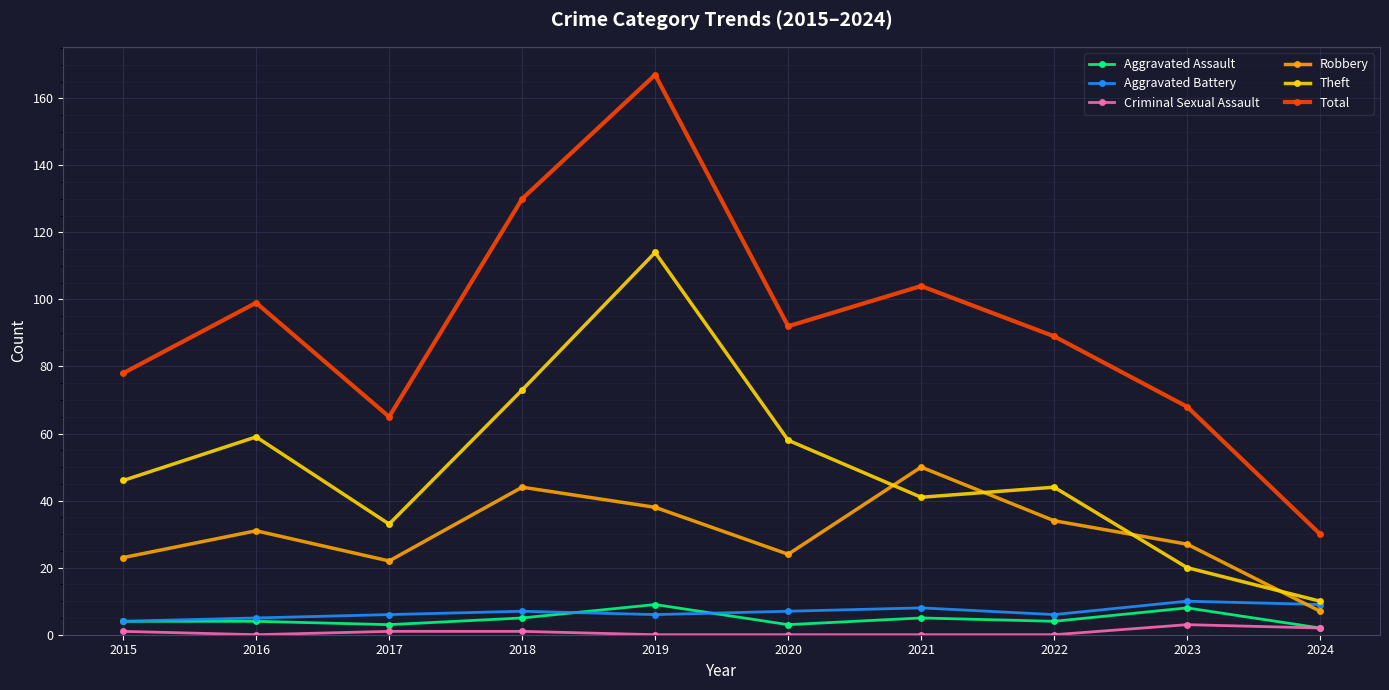

Which series changed the most between 2017 and 2021?

Total